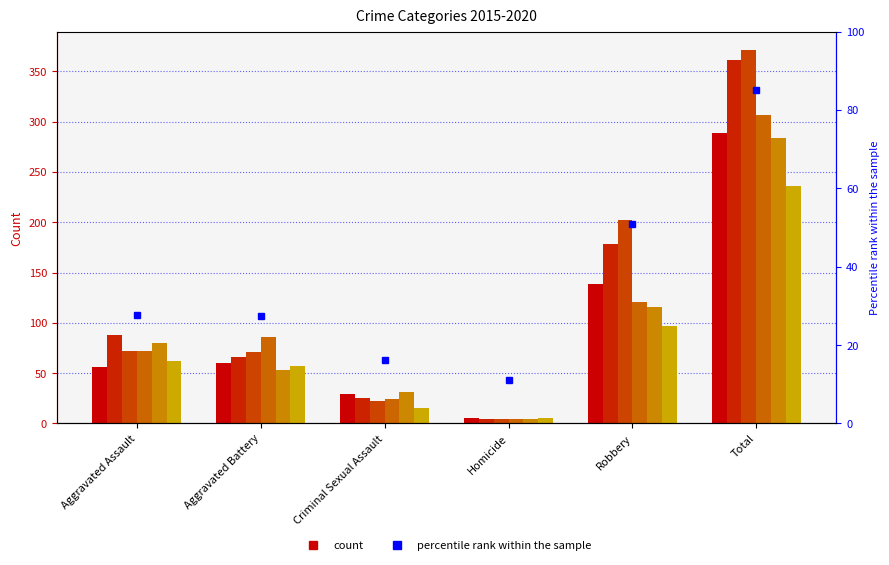

What is the total value across all series at Homicide?

26